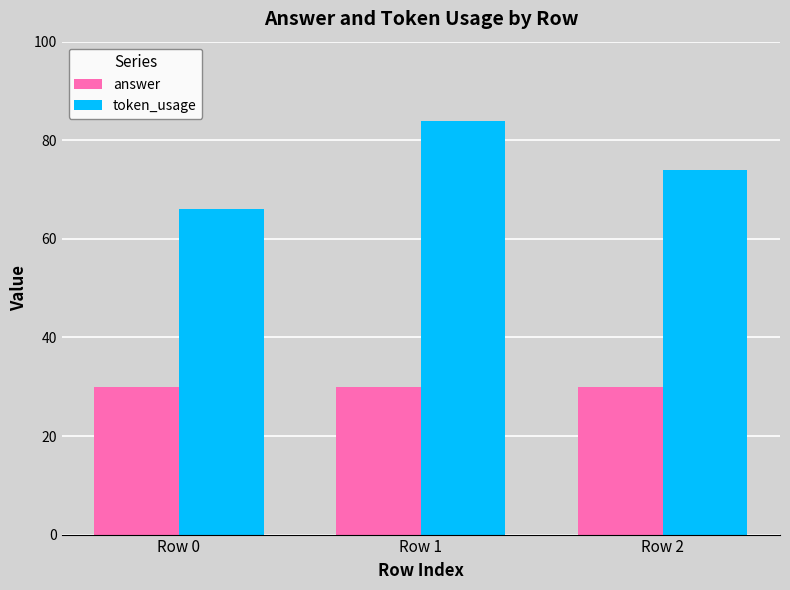

What are all the series names shown in the legend?

answer, token_usage